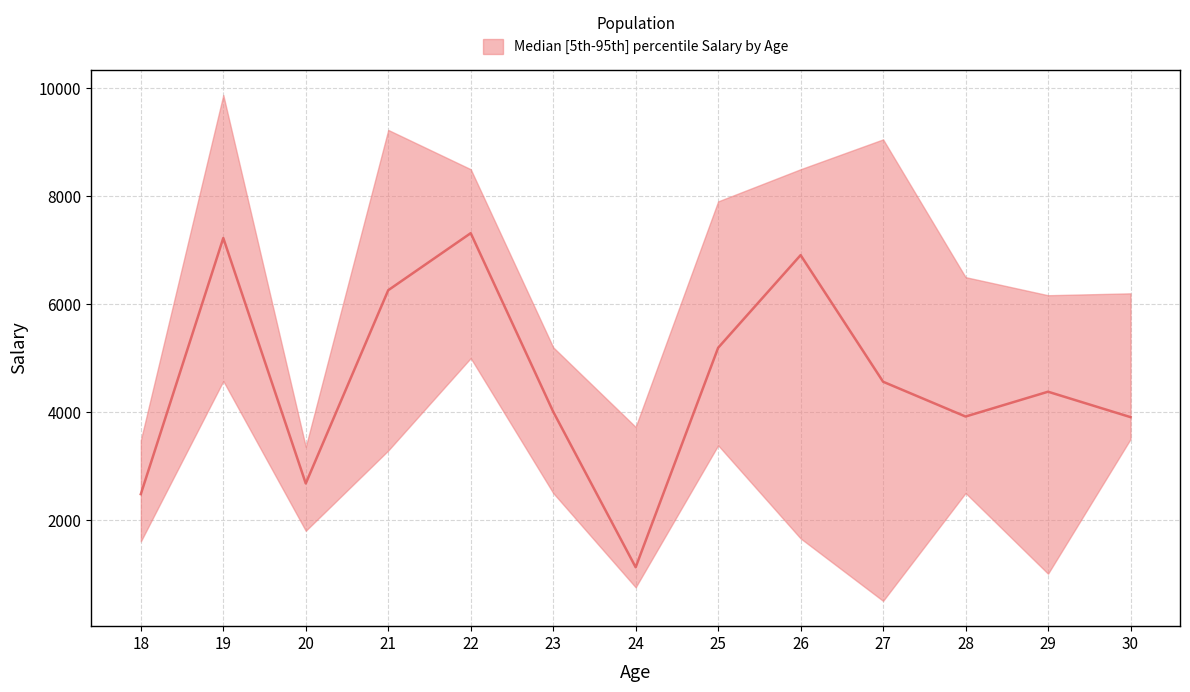

How many lines are shown in the chart?

3